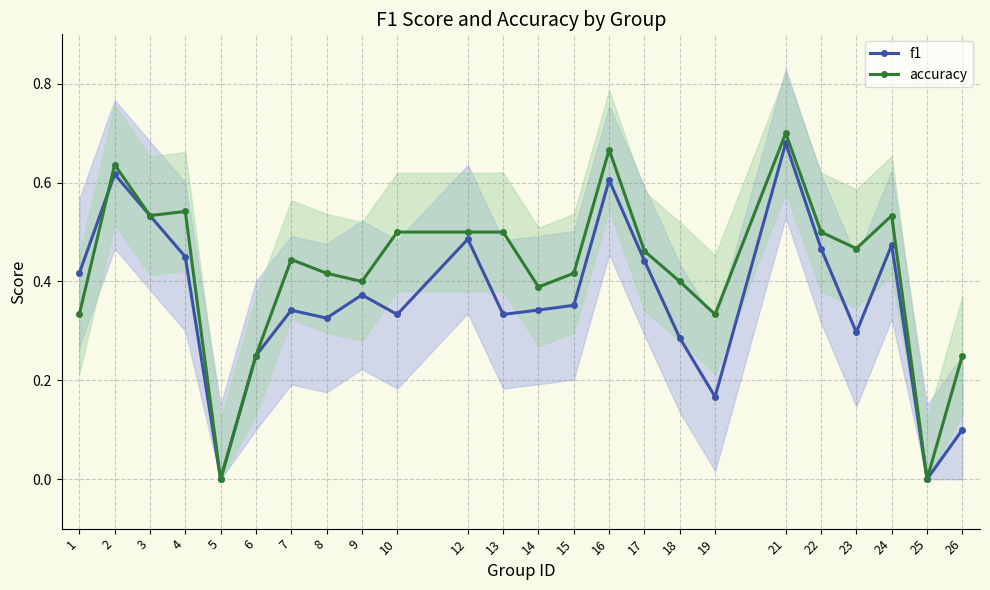

Which category has the lowest value in the f1 series?

5